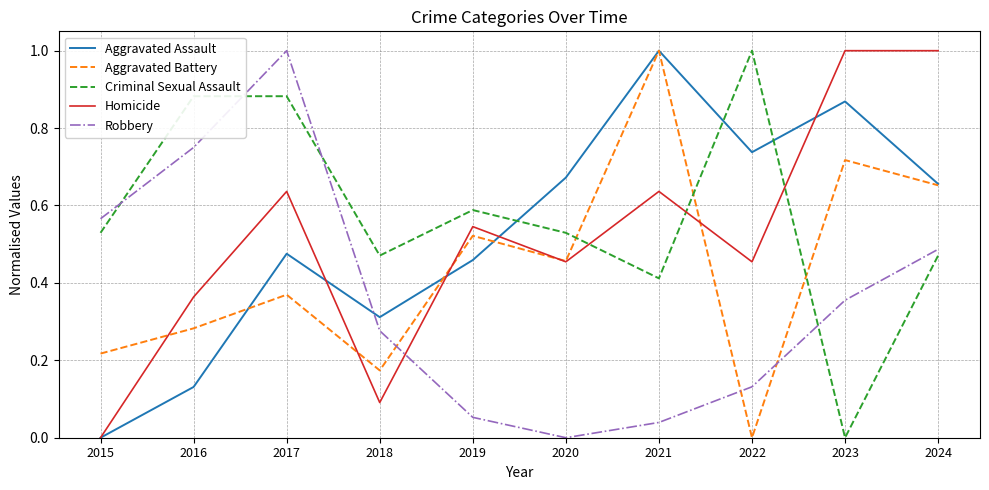

Is the value of Homicide at 2022 greater than the value of Robbery at 2024?

No